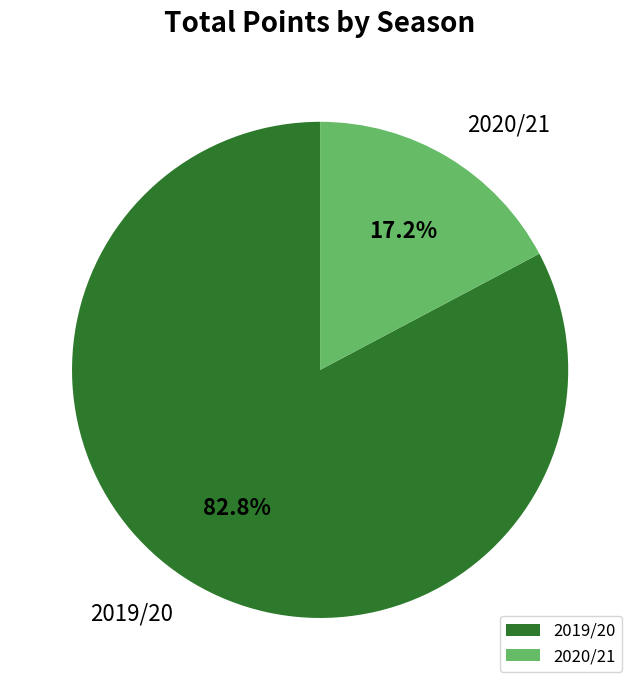

Between 2019/20 and 2020/21, which is larger?

2019/20